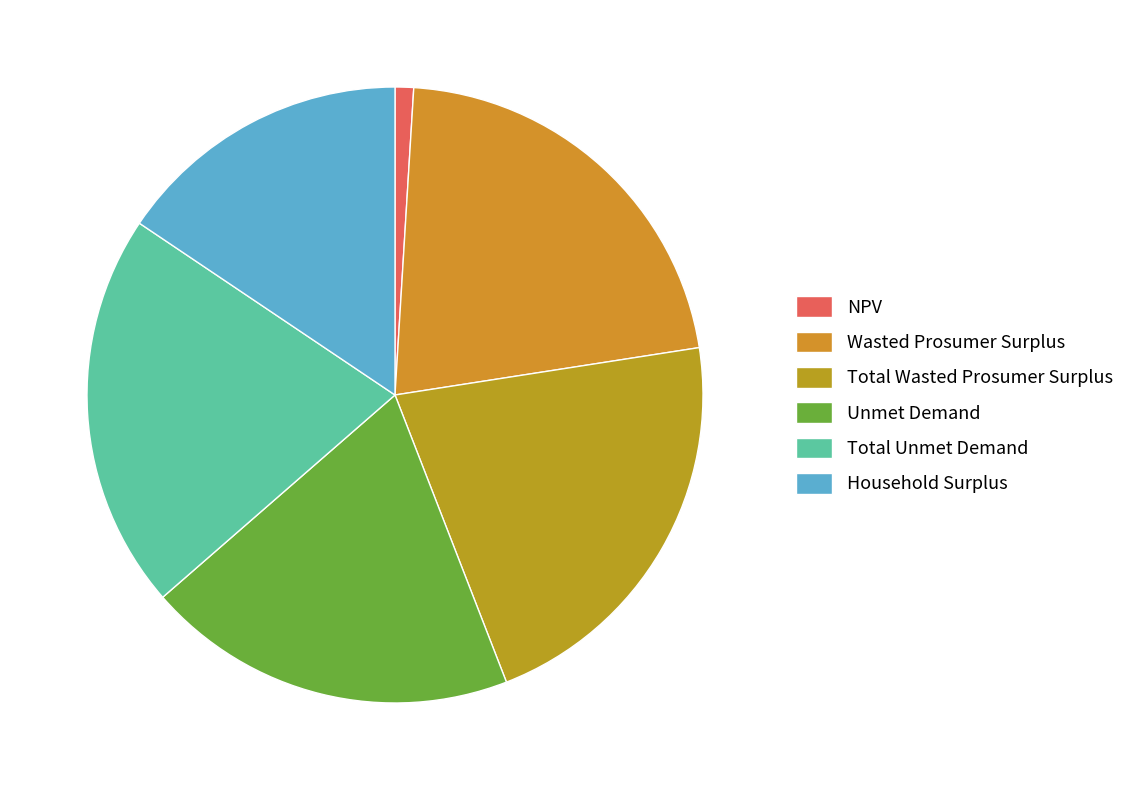

True or false: Unmet Demand accounts for 26% of the total.

False